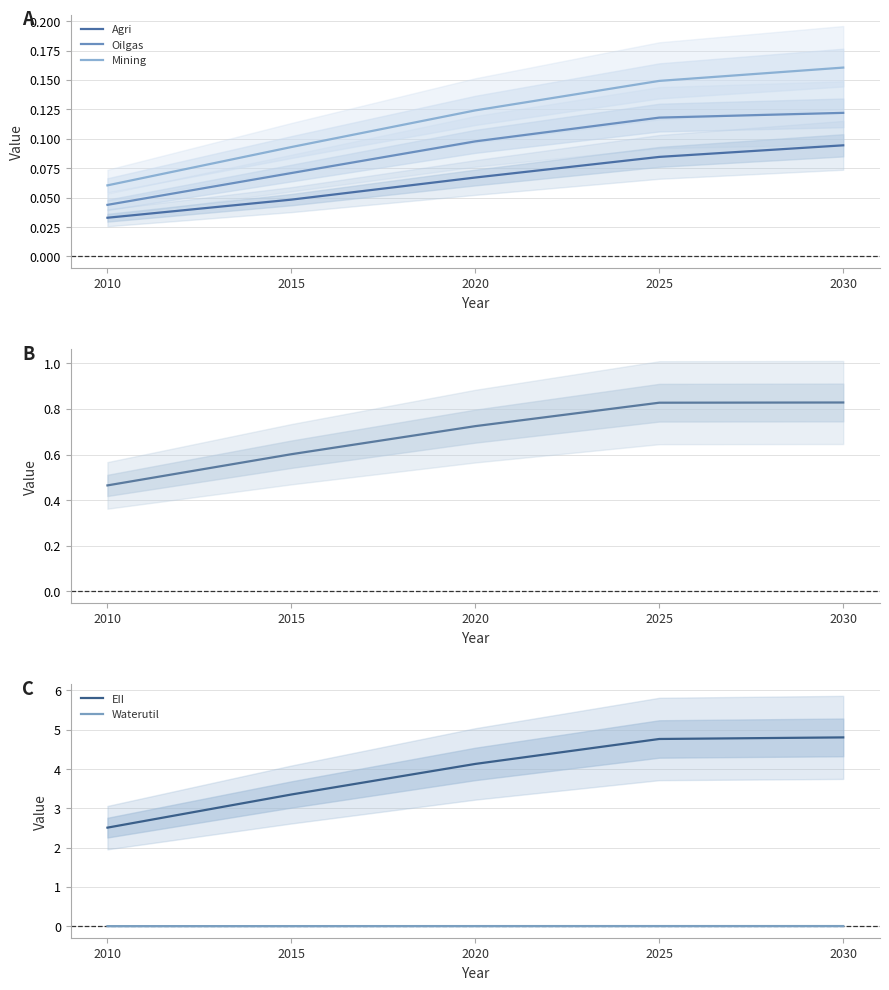

Is the value of Waterutil at 2020 greater than the value of Mining at 2030?

No